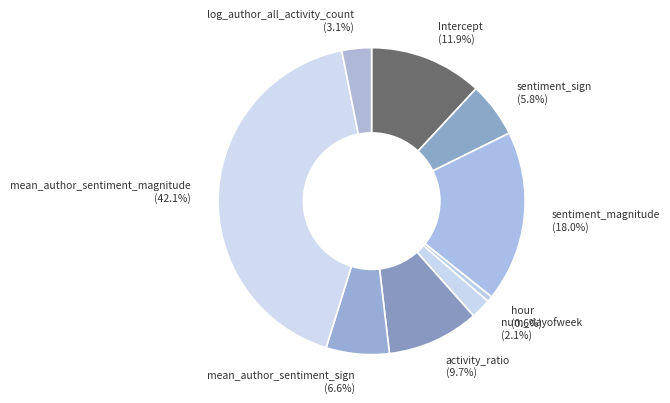

Is there a majority slice in this chart?

No